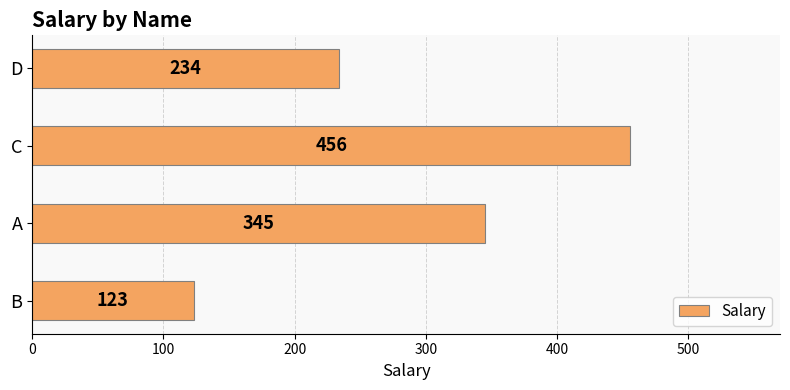

At which label is the value closest to 289?

D